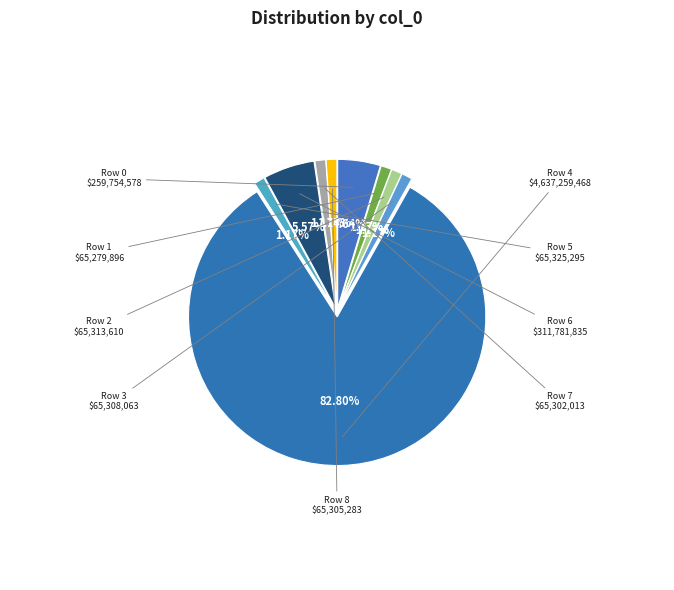

How many slices are in this pie chart?

9